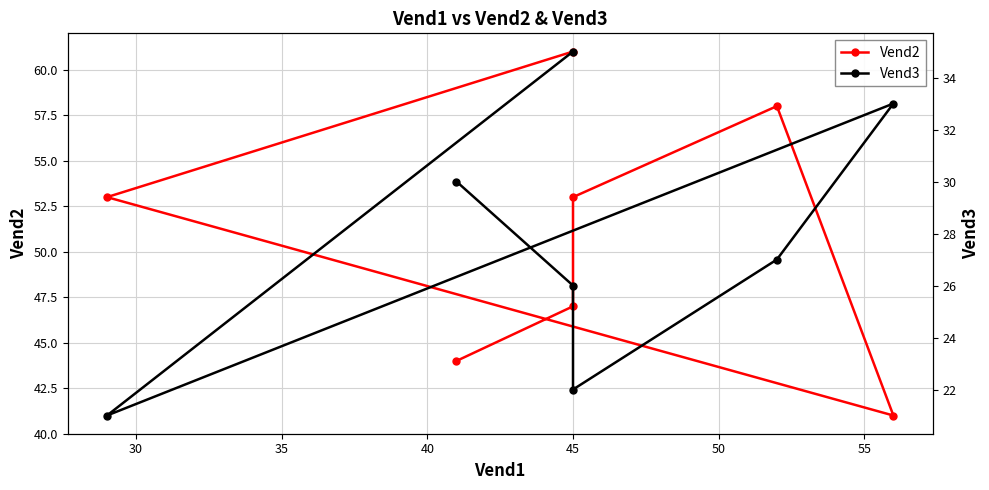

Does the chart have visible grid lines?

Yes